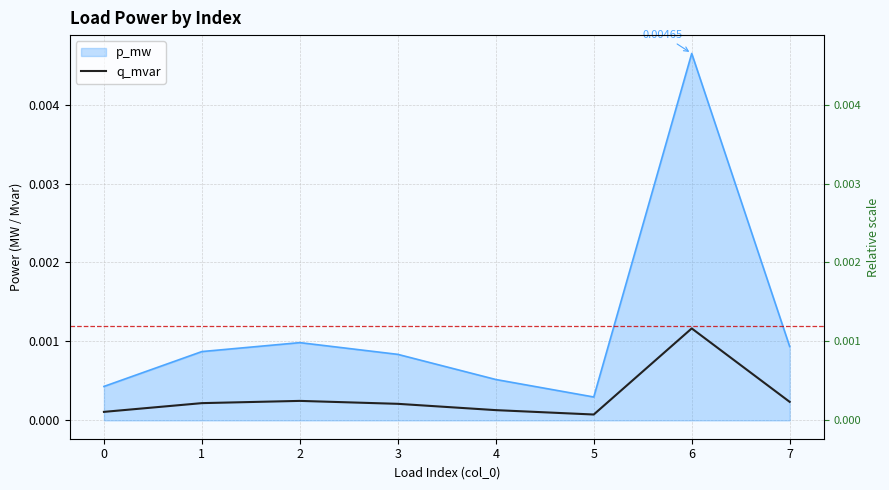

How many points are higher than both their immediate neighbors (excluding endpoints)?

2